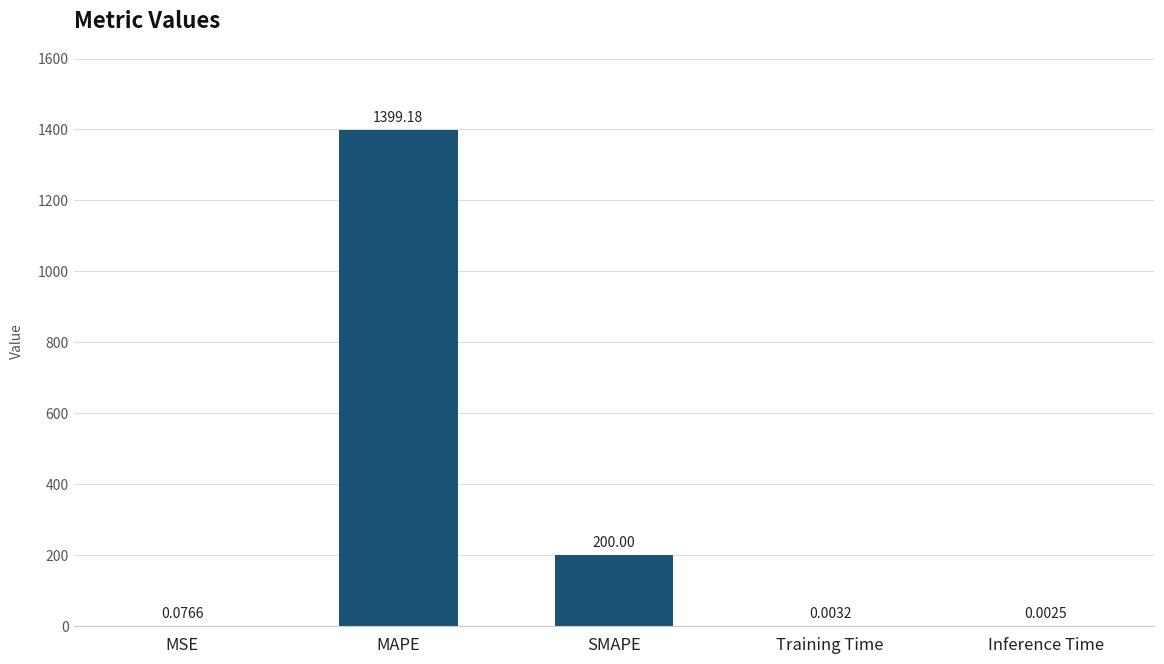

At which label is the value closest to 699?

SMAPE